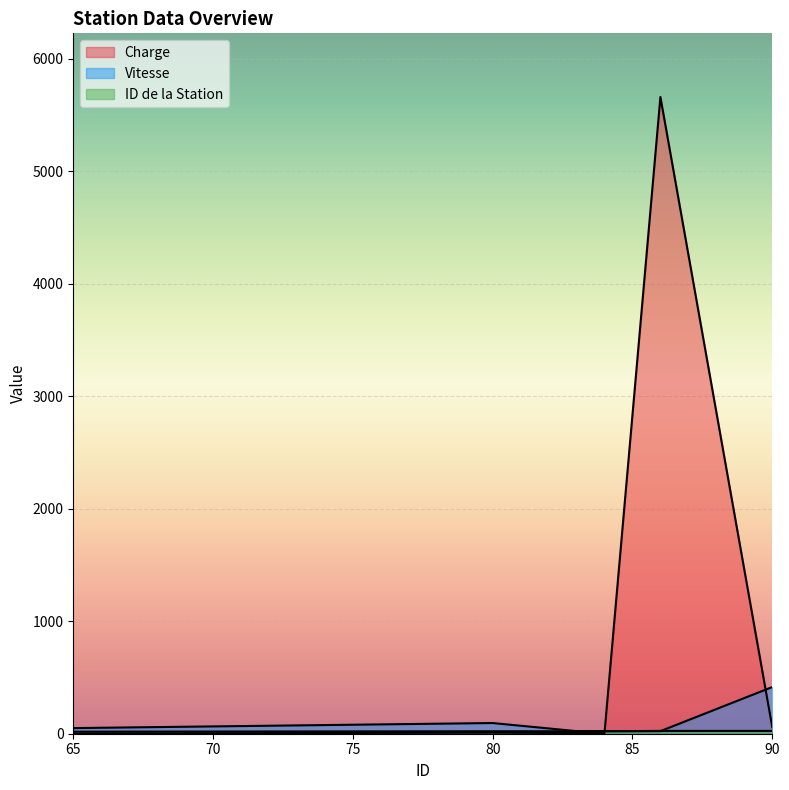

How many lines are shown in the chart?

3